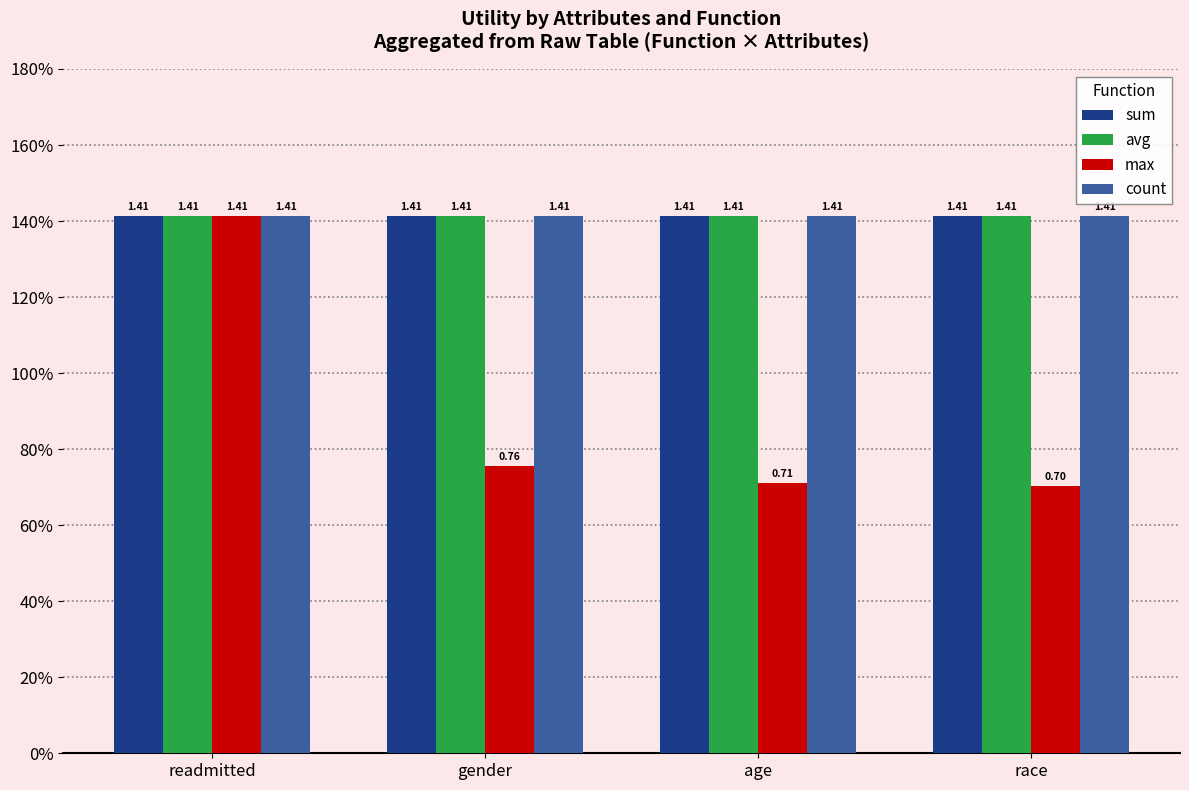

What position from the right is readmitted?

4